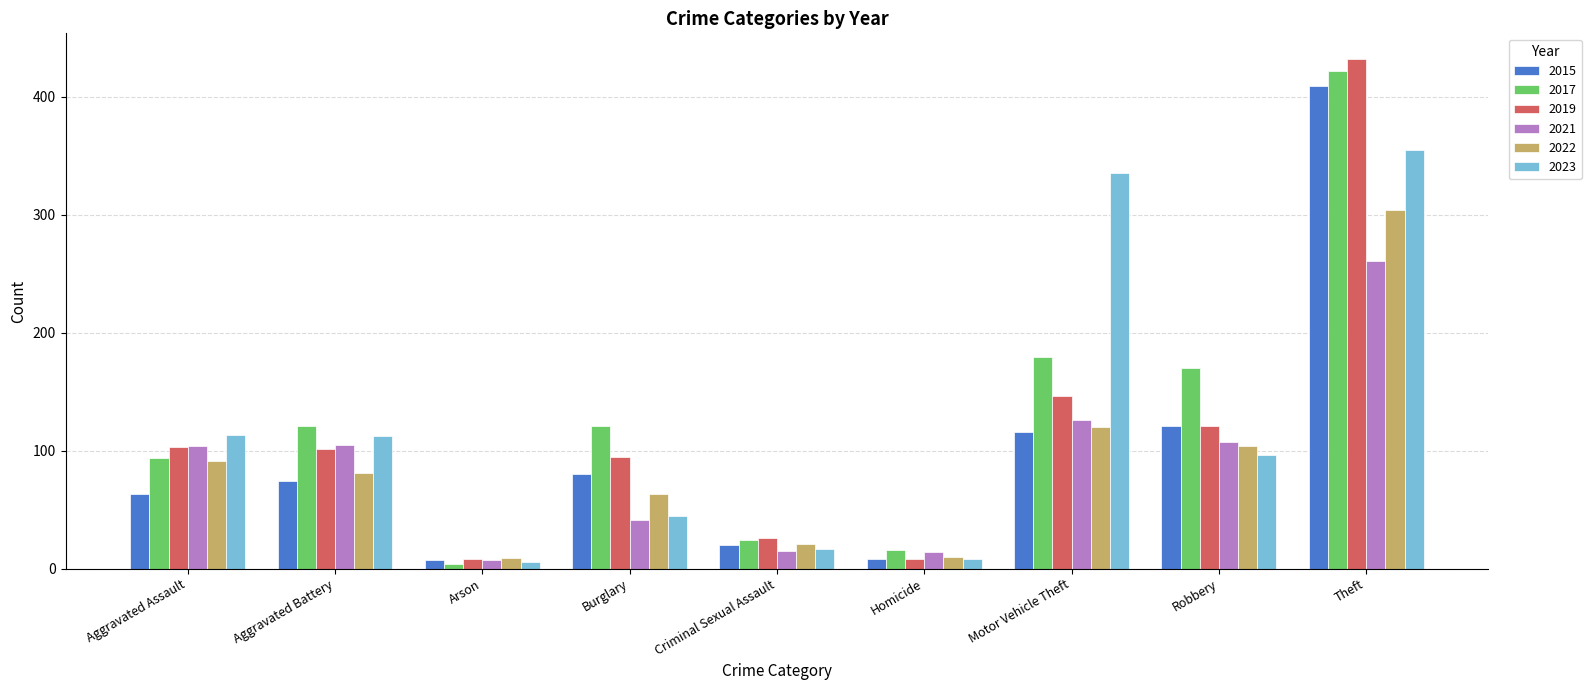

The value of 2022 at Motor Vehicle Theft is 164. True or false?

False